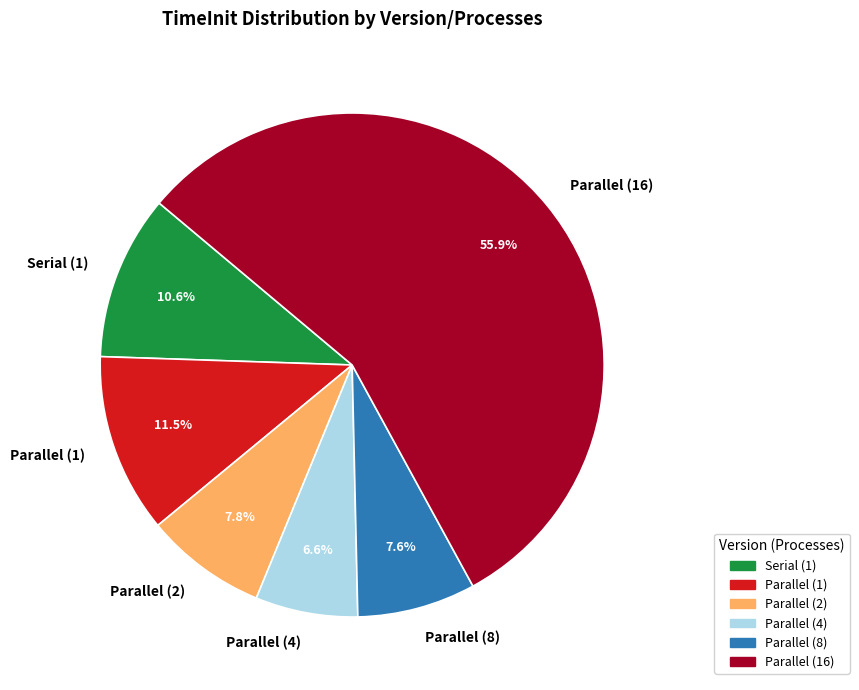

How many segments does this pie chart have?

6